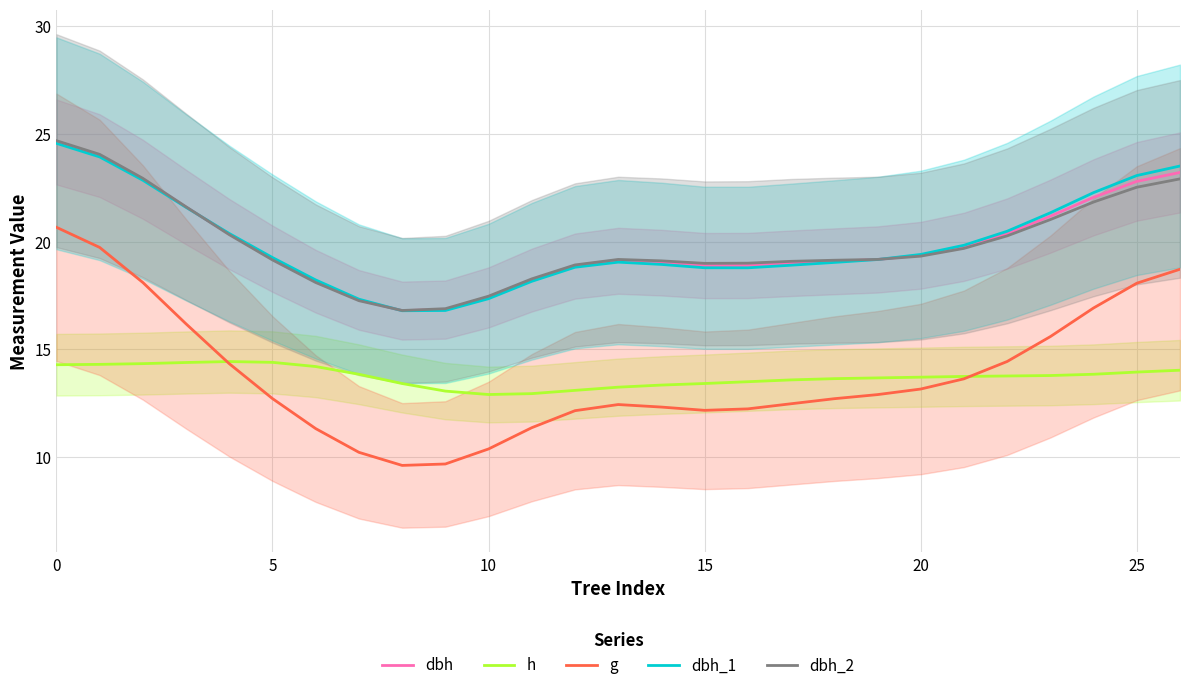

Which category has the lowest value in the h series?

10